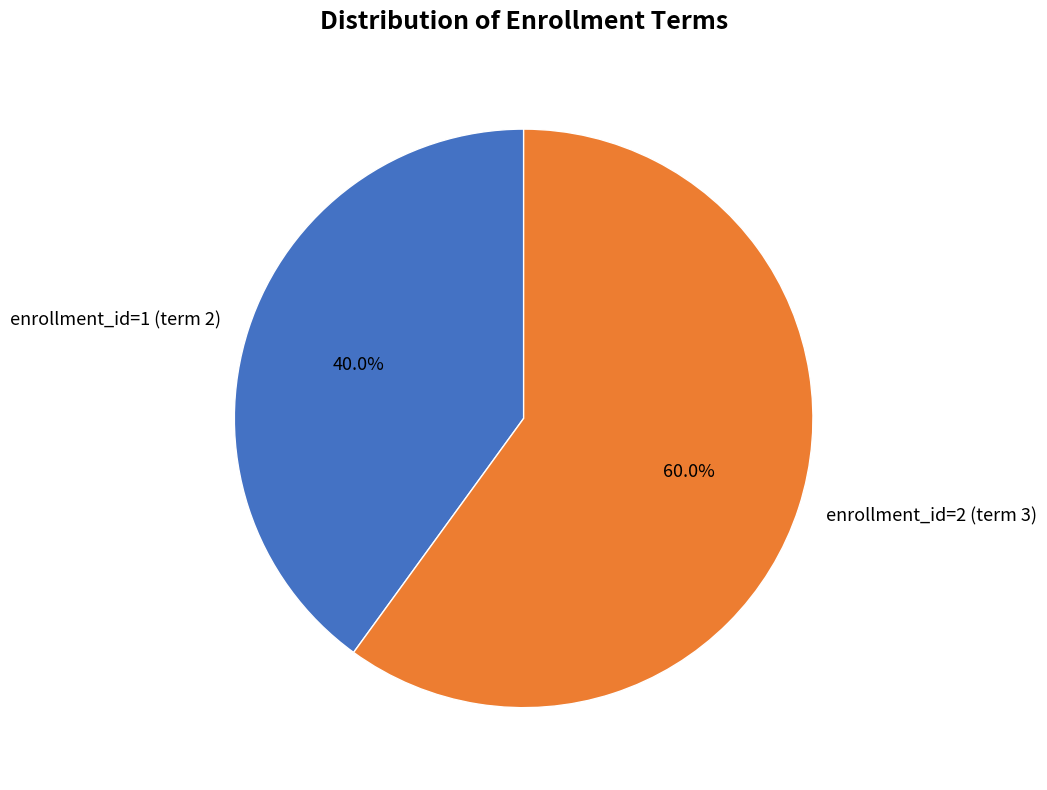

What percentage is the enrollment_id=2 (term 3) slice, to the nearest percent?

60%